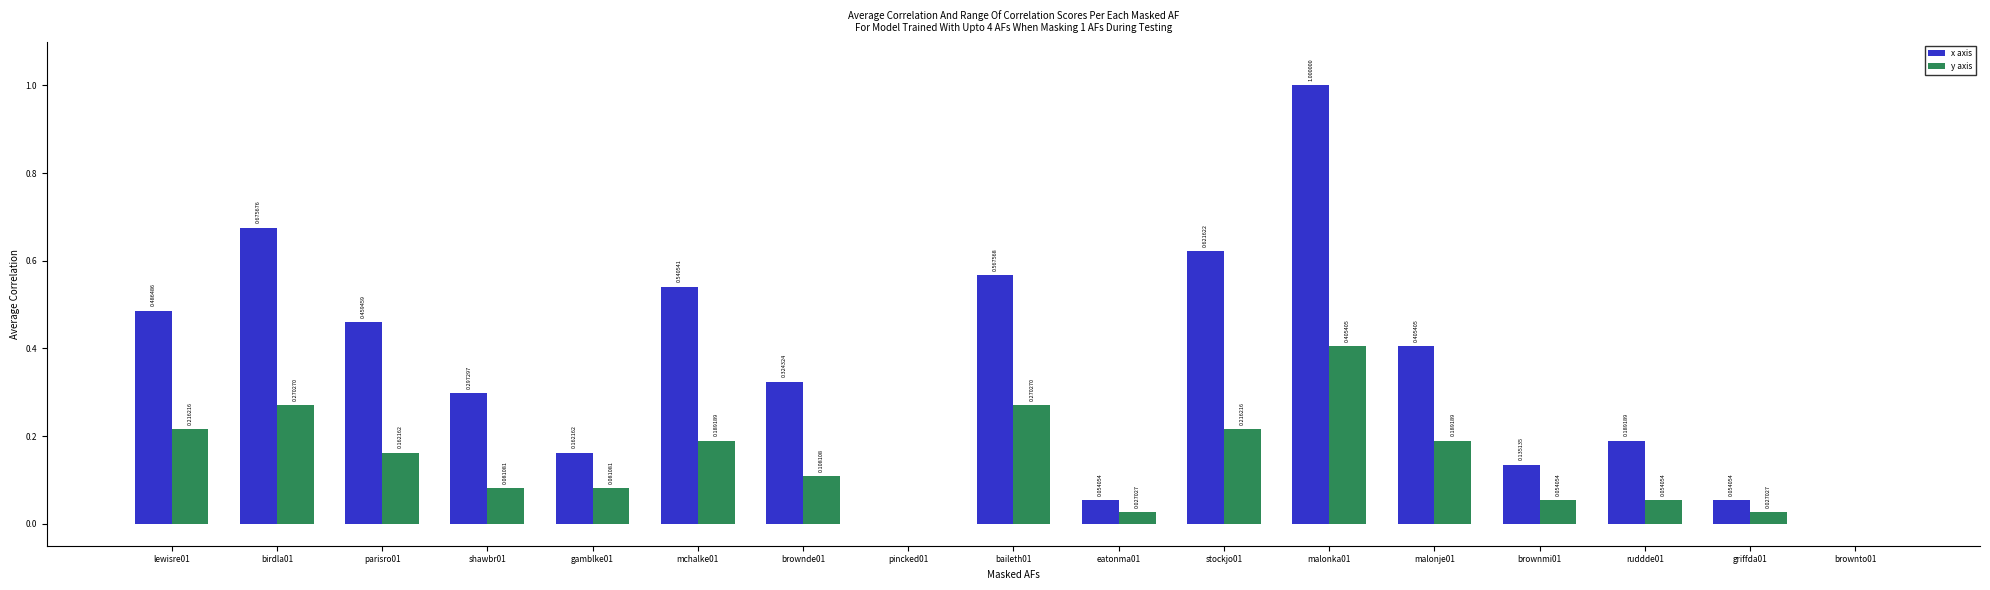

Which series has the widest spread of values?

x axis